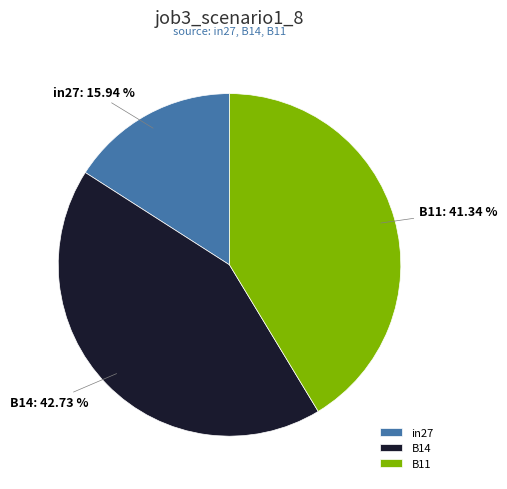

Which has a higher value, in27: 15.94 % or B14: 42.73 %?

B14: 42.73 %